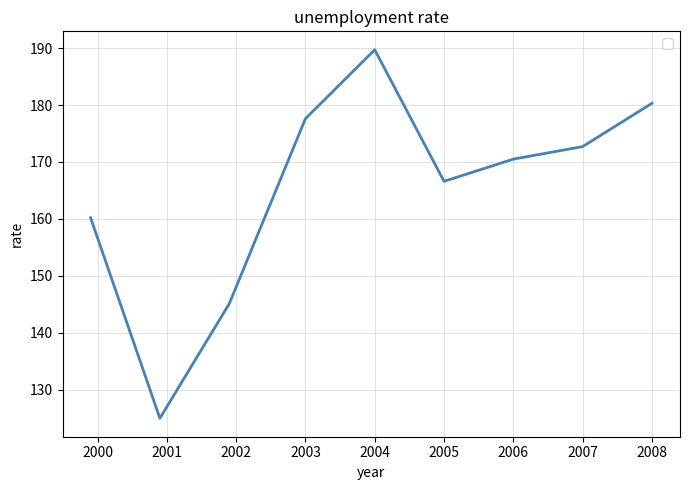

What is the minimum value shown in the chart?

125.0